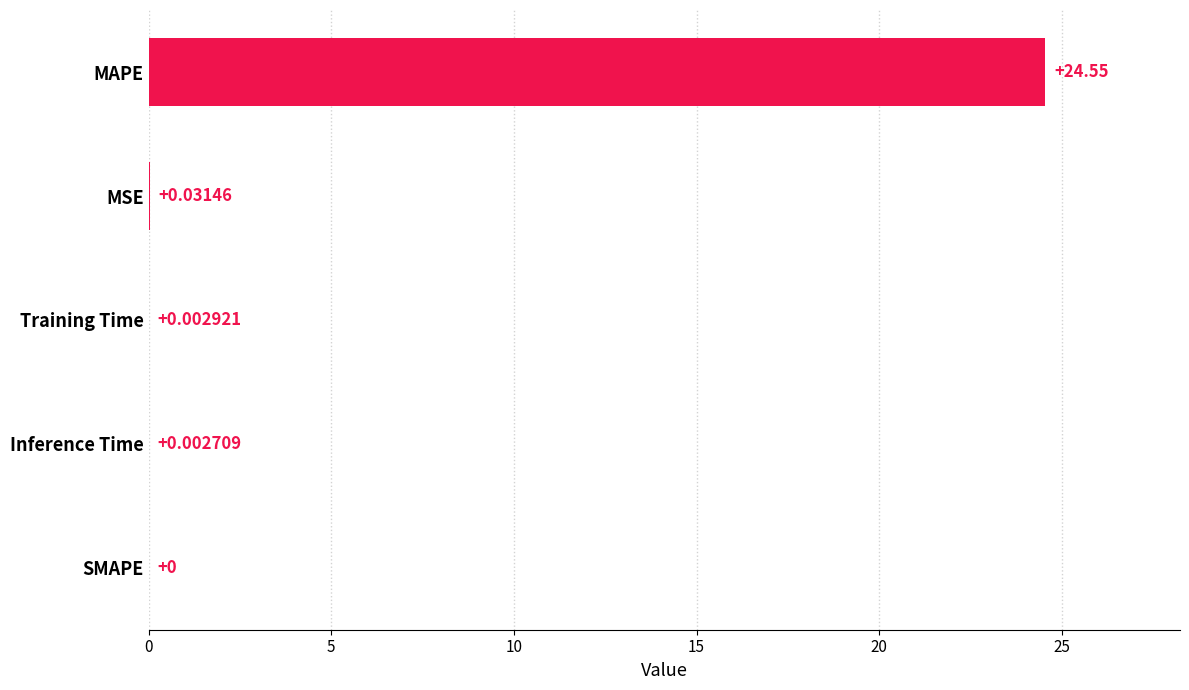

Is it true that the value at Inference Time is 0.0?

True